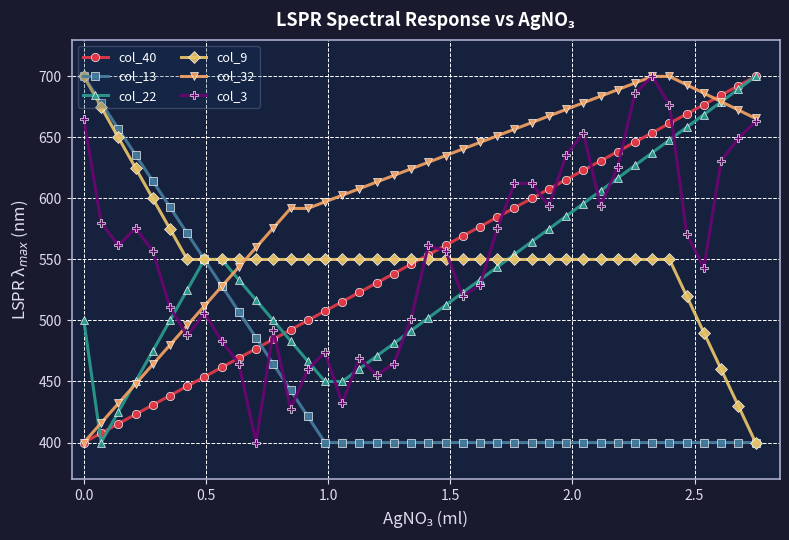

How many values in the col_32 series are below 629?

20